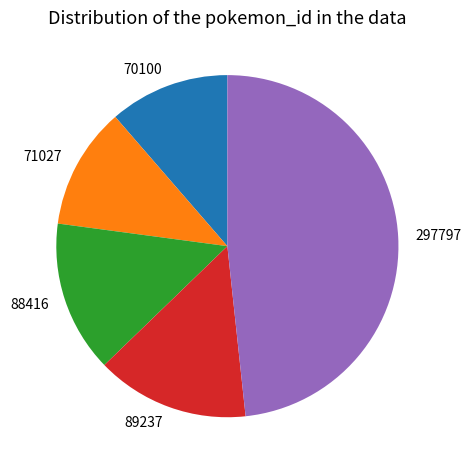

Is there any slice that represents more than half of the pie?

No